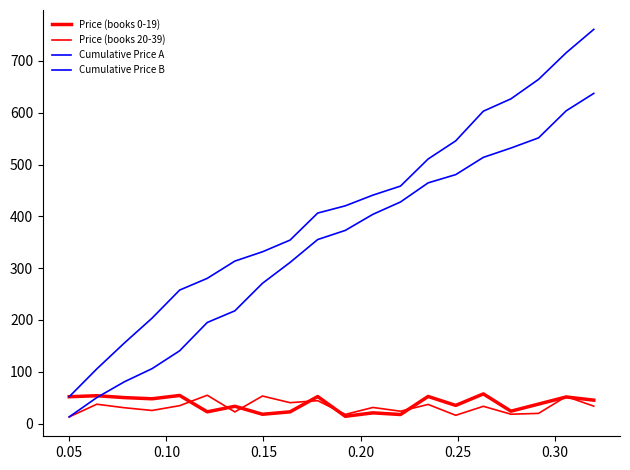

How many lines are shown in the chart?

4